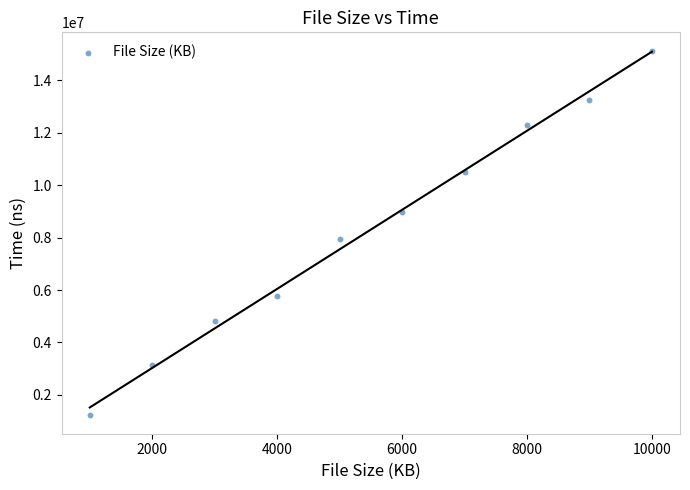

What is the average Y value?

8307813